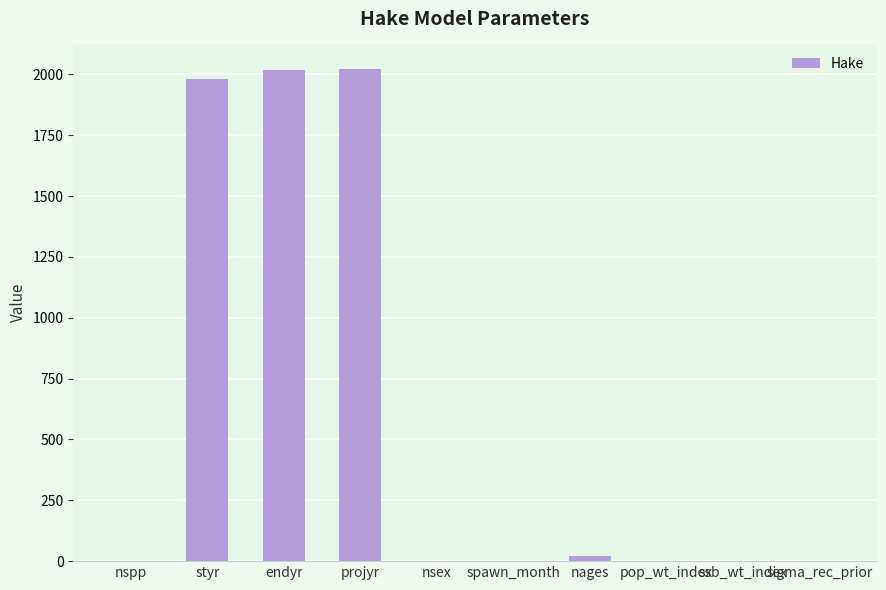

Are the bars horizontal?

No